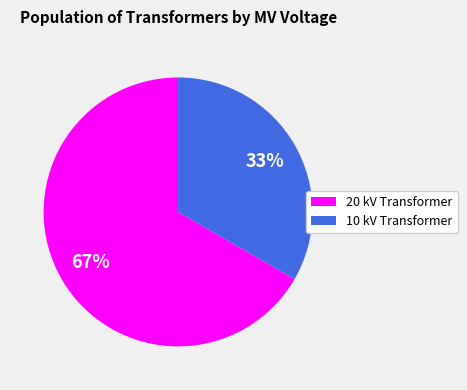

To the nearest percent, what is the average slice percentage?

50%